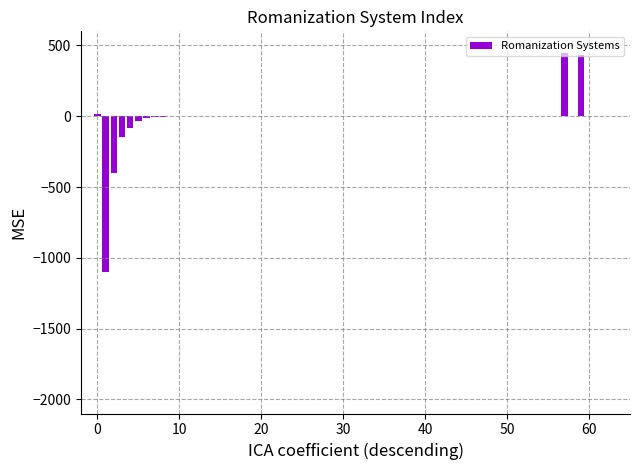

What is the maximum value shown in the chart?

450